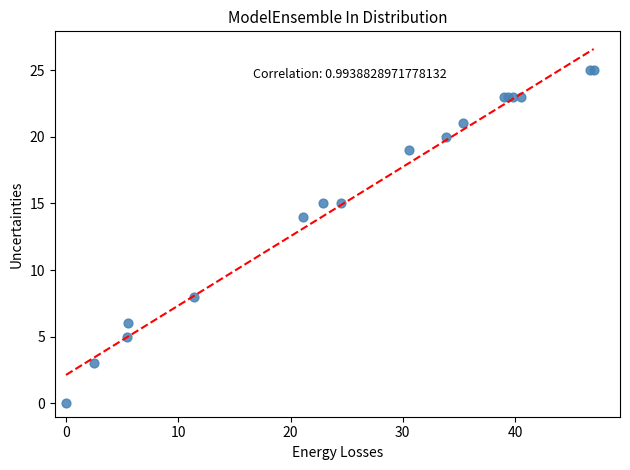

What Y value in the scatter plot is closest to 12?

14.0